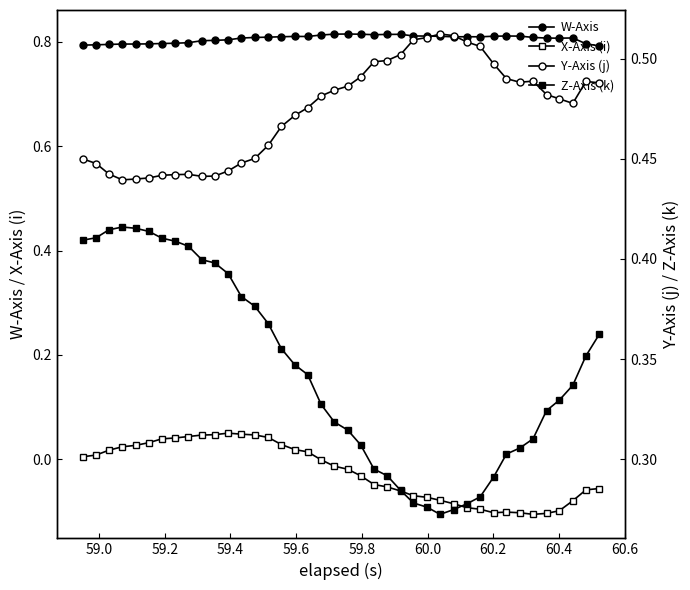

True or false: W-Axis and X-Axis (i) cross at least once.

False